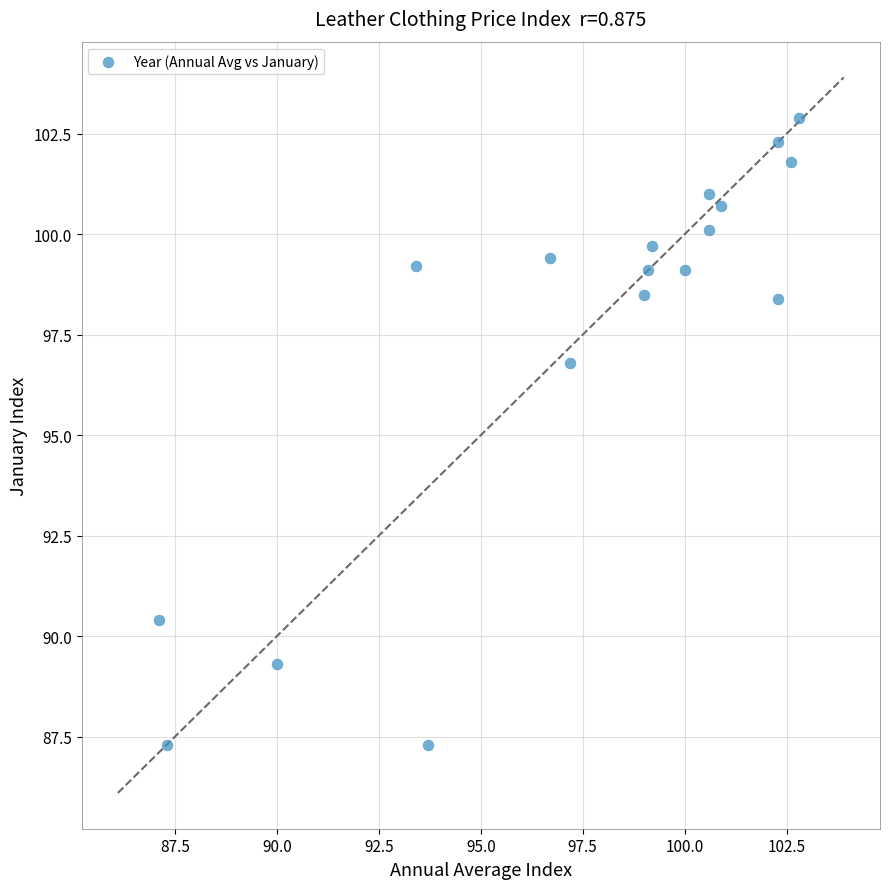

What Y value in the scatter plot is closest to 95?

96.8